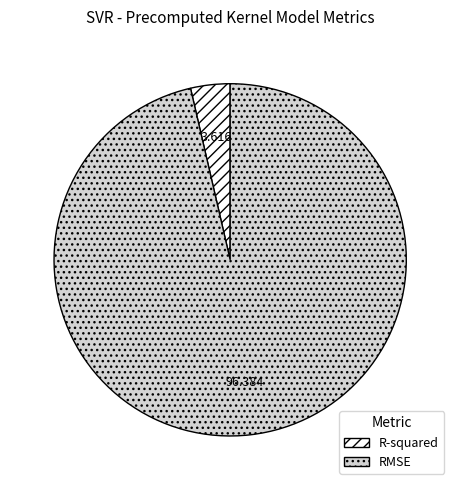

What is the majority slice?

RMSE